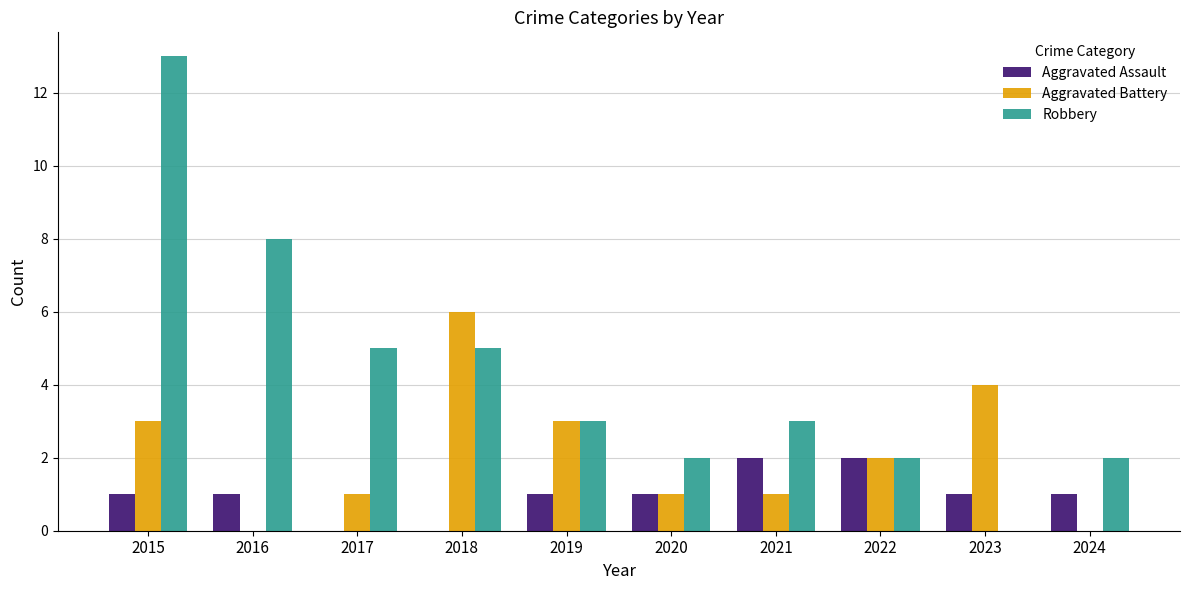

The value of Robbery at 2018 is 2. True or false?

False